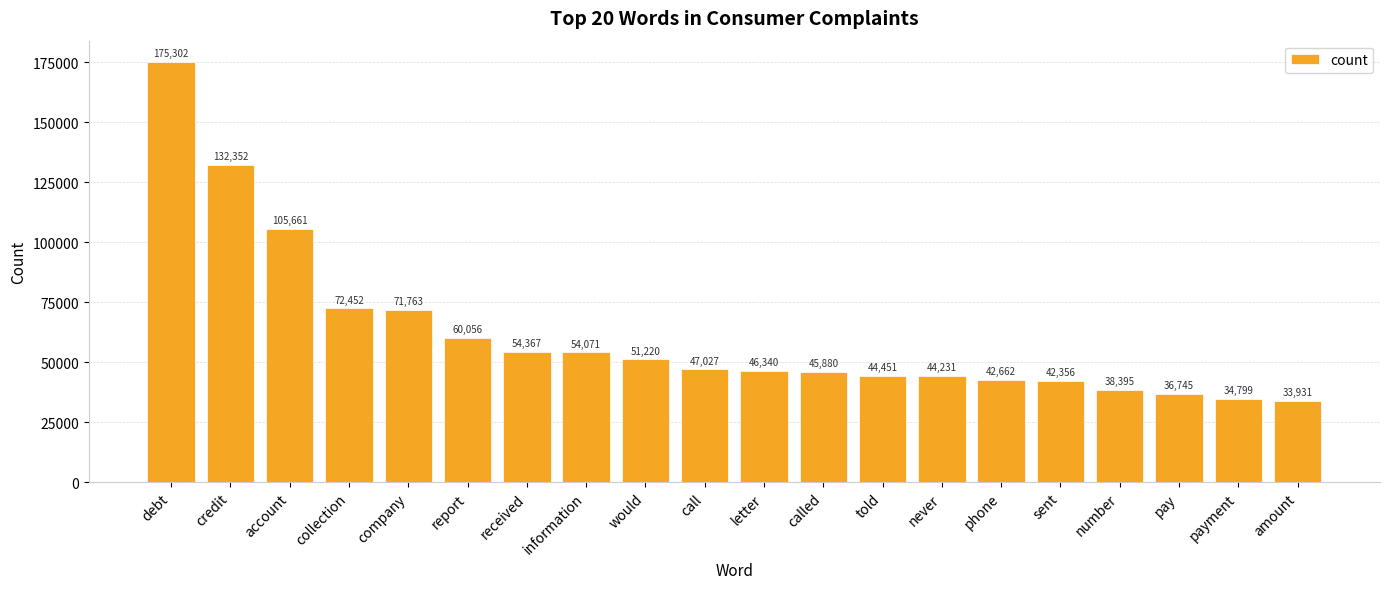

How many data points does each series have?

20